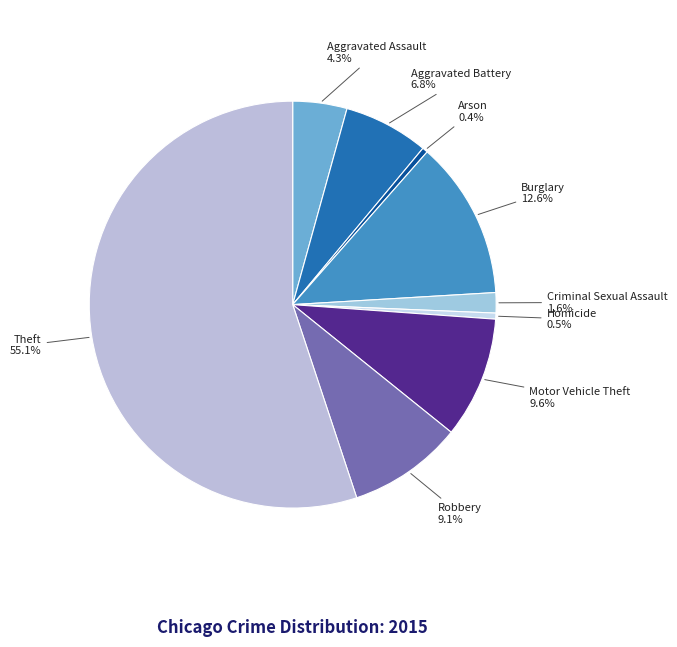

Which category accounts for the majority?

Theft